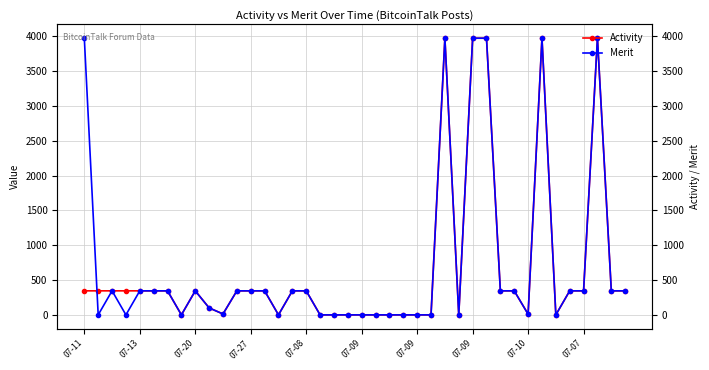

Rank the series by their maximum value, from highest to lowest.

Activity, Merit